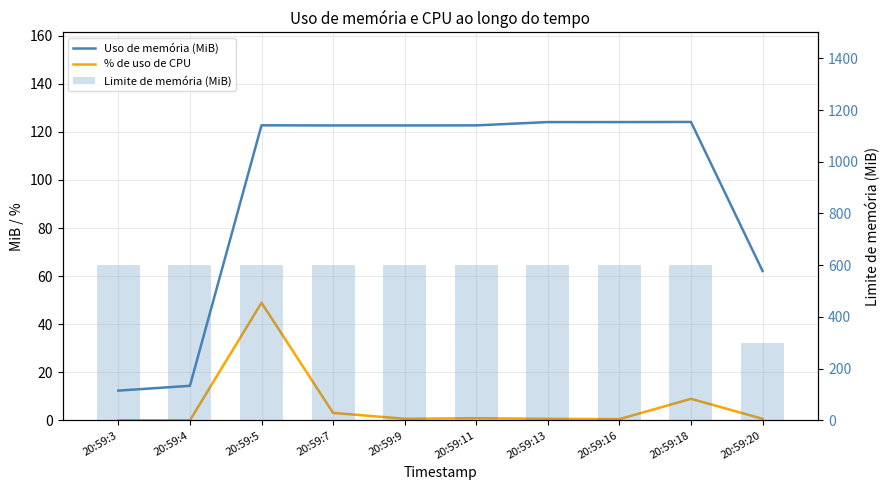

What is the maximum value shown in the chart?

600.0